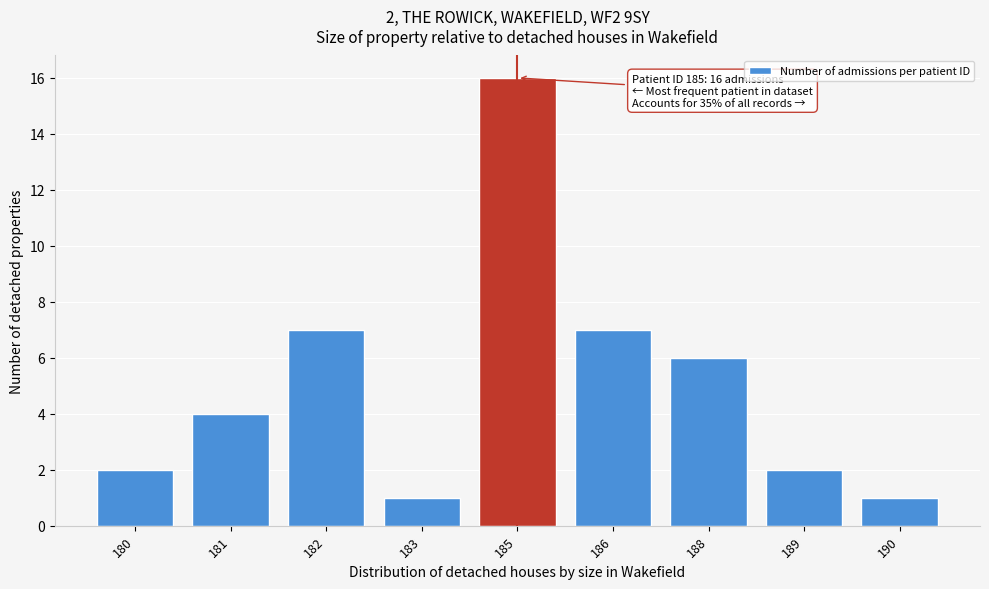

Reading left to right, extract all data points from this chart.

2	4	7	1	16	7	6	2	1